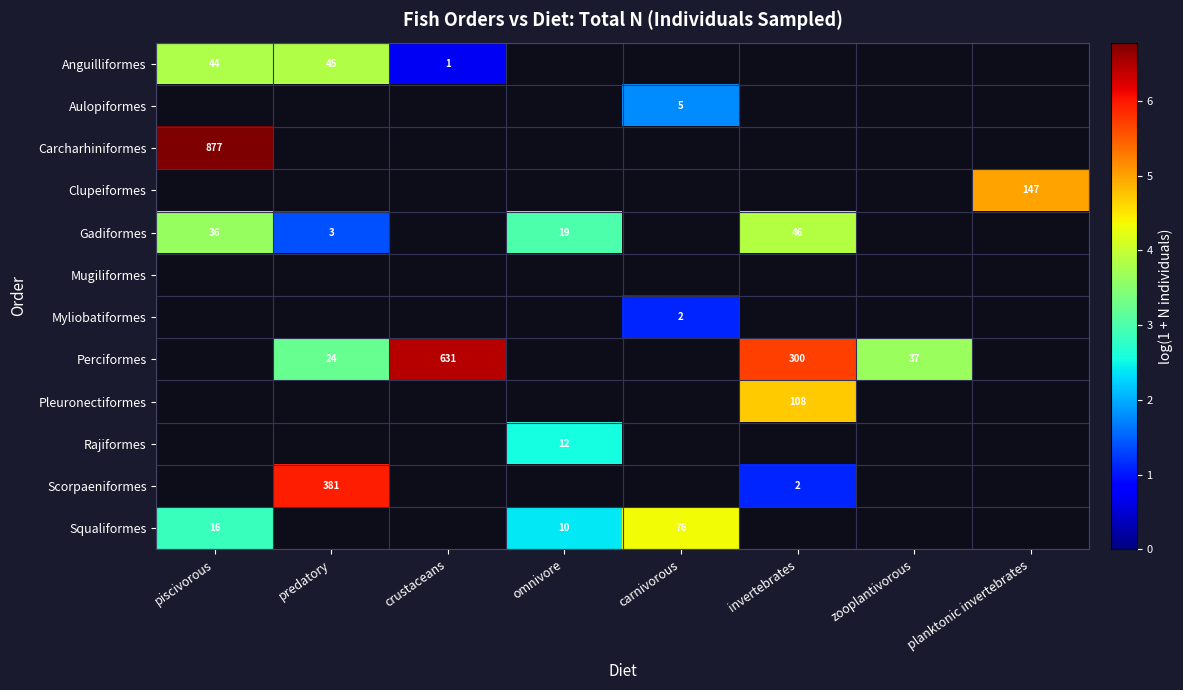

What is the approximate value of Anguilliformes at predatory?

3.8